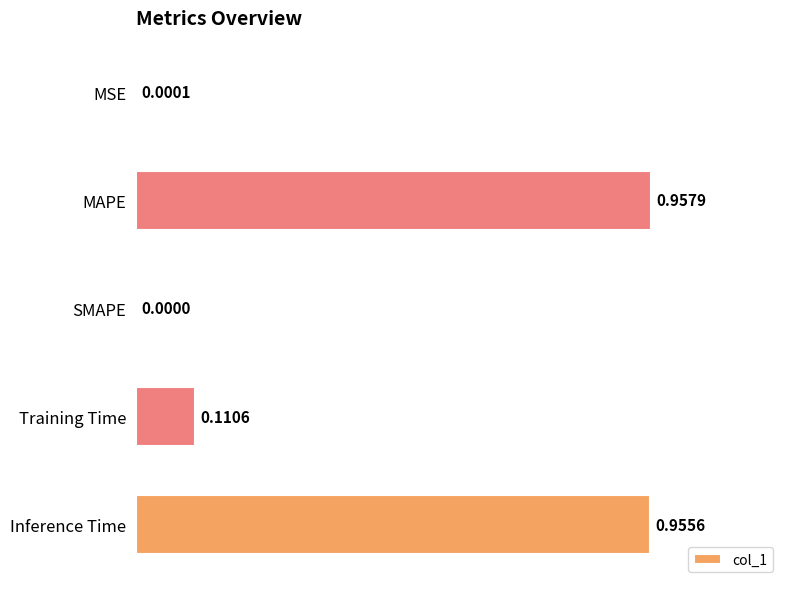

Which category has the highest value across all series?

MAPE